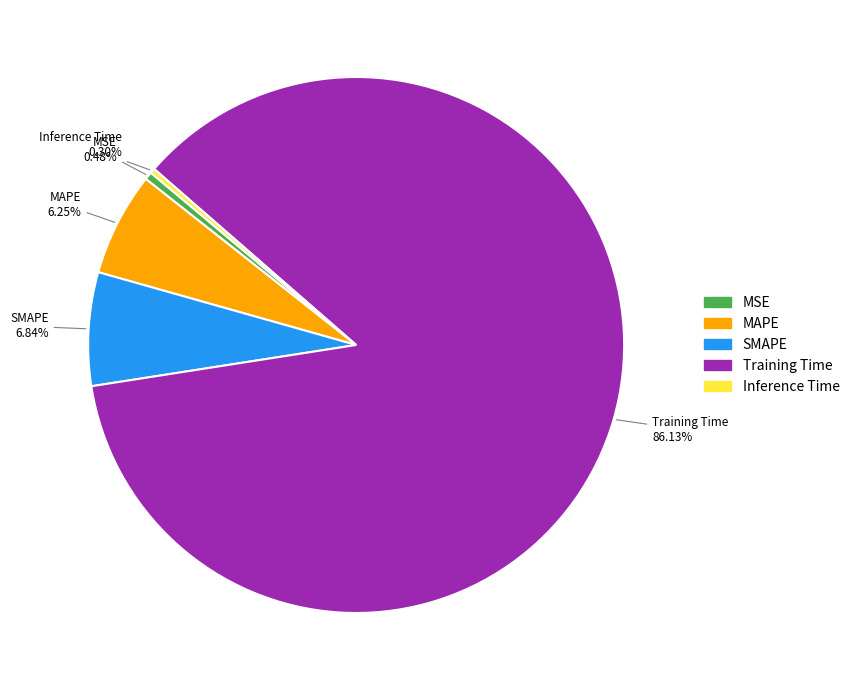

How many segments does this pie chart have?

5